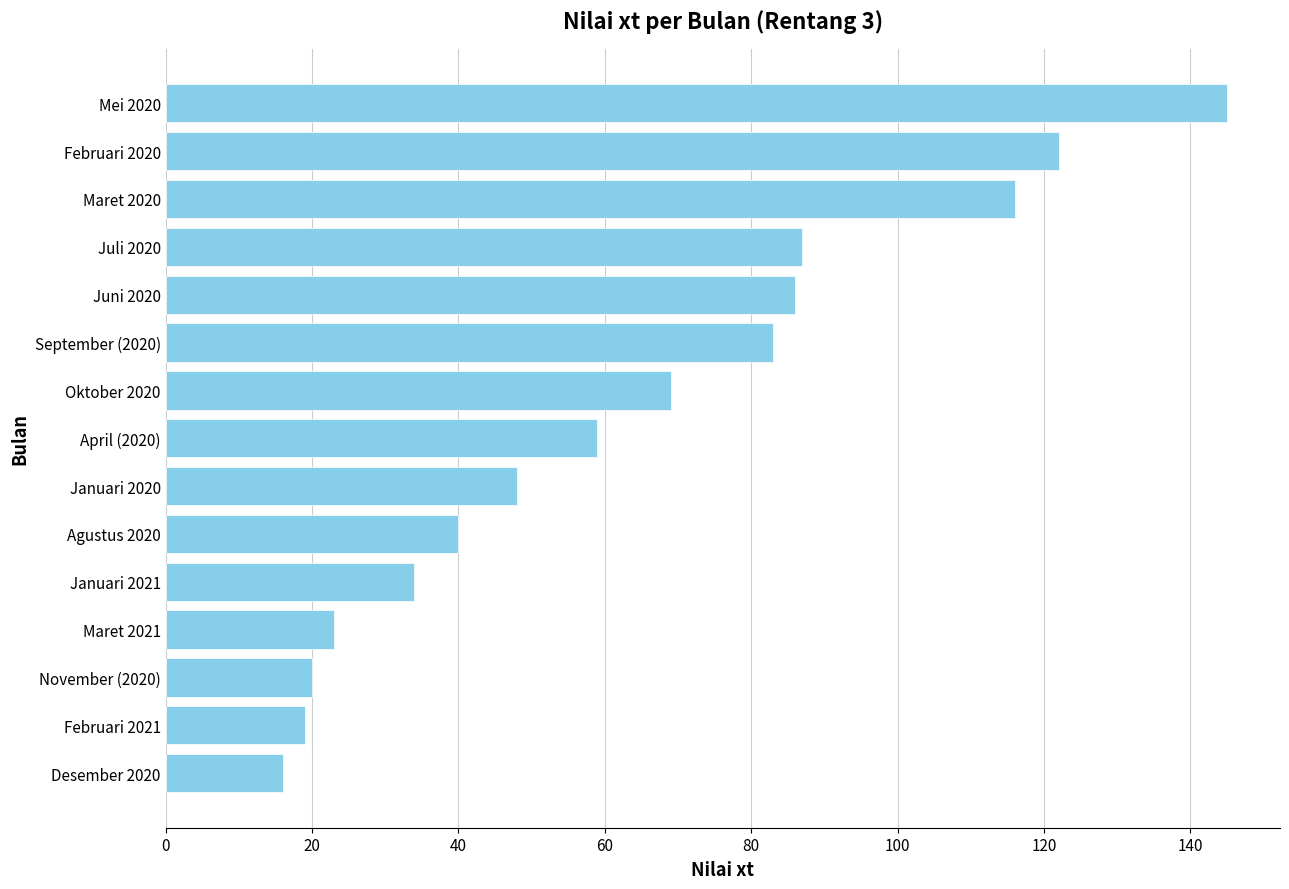

Which label corresponds to the largest value in the chart?

Mei 2020